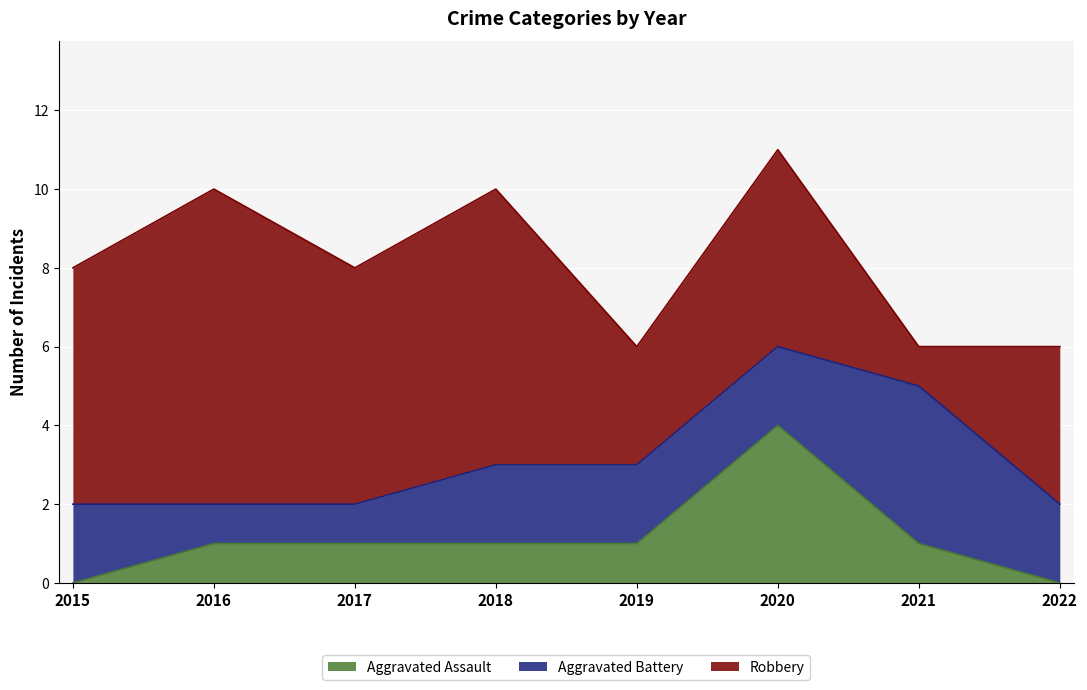

What is the sum of the Aggravated Assault values at 2020 and 2021?

5